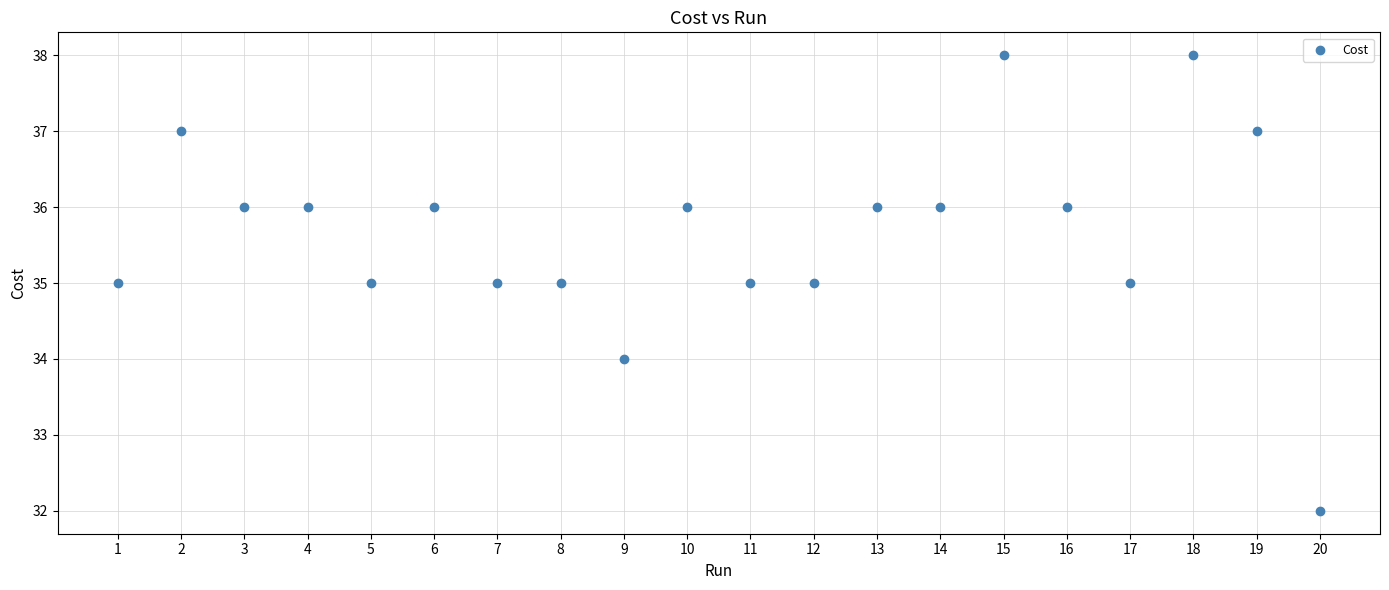

What is the range of X values (max minus min)?

19.0